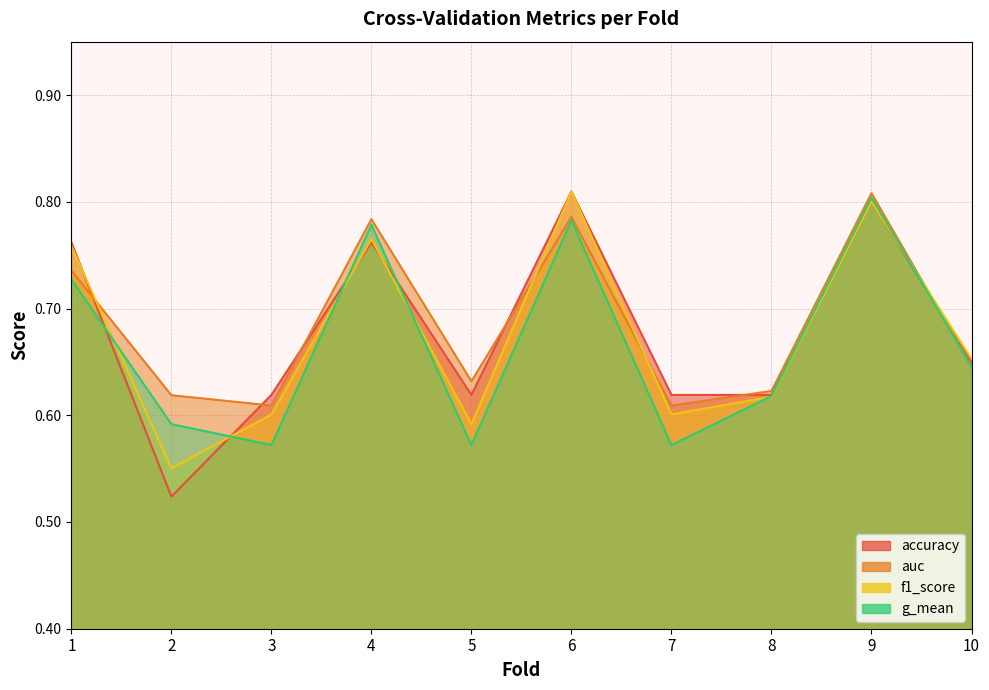

Reading left to right, transcribe all the data shown in this chart.

accuracy: 1=0.8	2=0.5	3=0.6	4=0.8	5=0.6	6=0.8	7=0.6	8=0.6	9=0.8	10=0.7
auc: 1=0.7	2=0.6	3=0.6	4=0.8	5=0.6	6=0.8	7=0.6	8=0.6	9=0.8	10=0.6
f1_score: 1=0.8	2=0.6	3=0.6	4=0.8	5=0.6	6=0.8	7=0.6	8=0.6	9=0.8	10=0.7
g_mean: 1=0.7	2=0.6	3=0.6	4=0.8	5=0.6	6=0.8	7=0.6	8=0.6	9=0.8	10=0.6